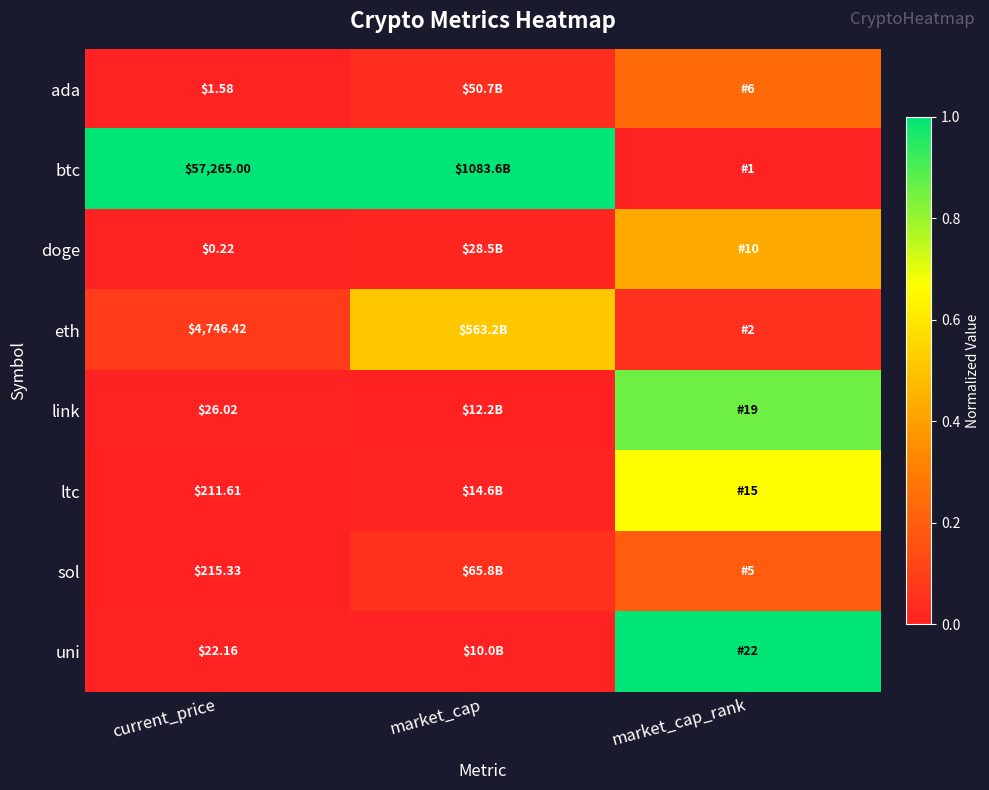

How many distinct data groups are displayed?

8